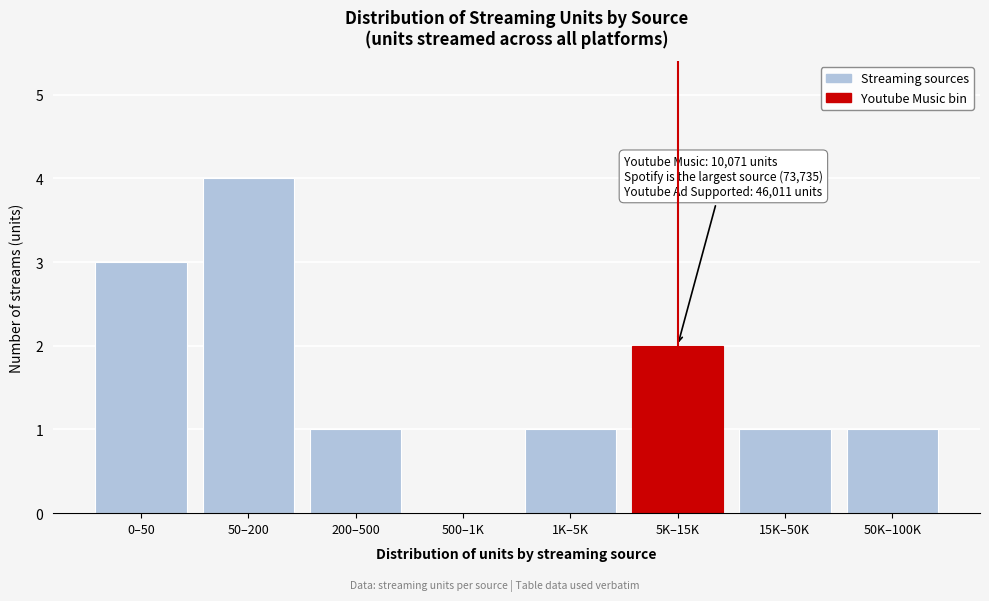

Reading right to left, extract all data points from this chart.

50K–100K=1	15K–50K=1	5K–15K=2	1K–5K=1	500–1K=0	200–500=1	50–200=4	0–50=3